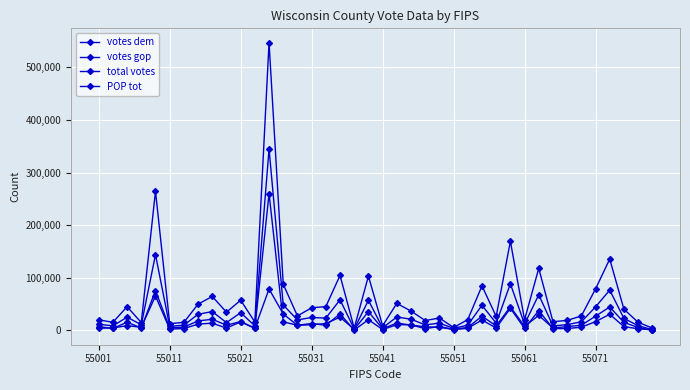

How many data points in votes dem are less than 7828?

20